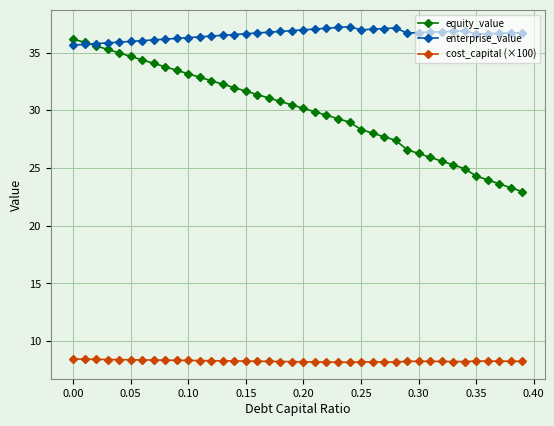

At how many categories does at least one series exceed 27?

40